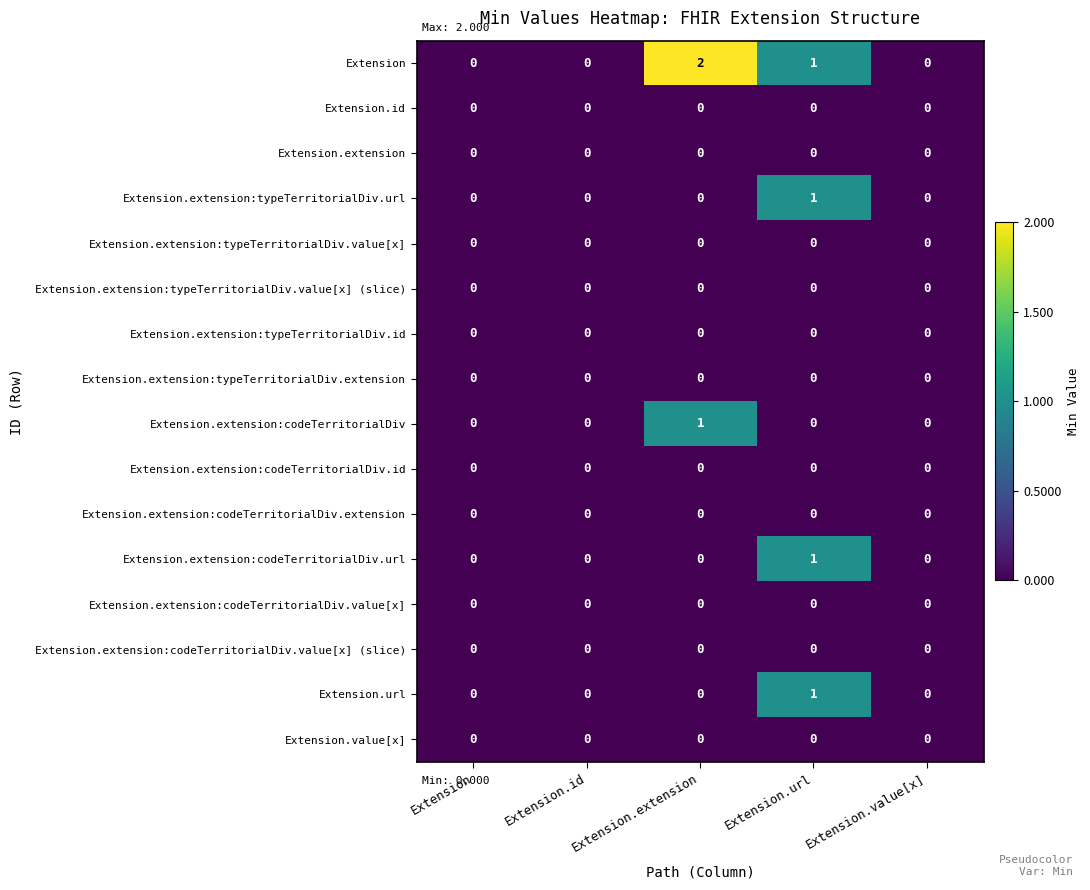

At which category is the sum across all series the highest?

Extension.url